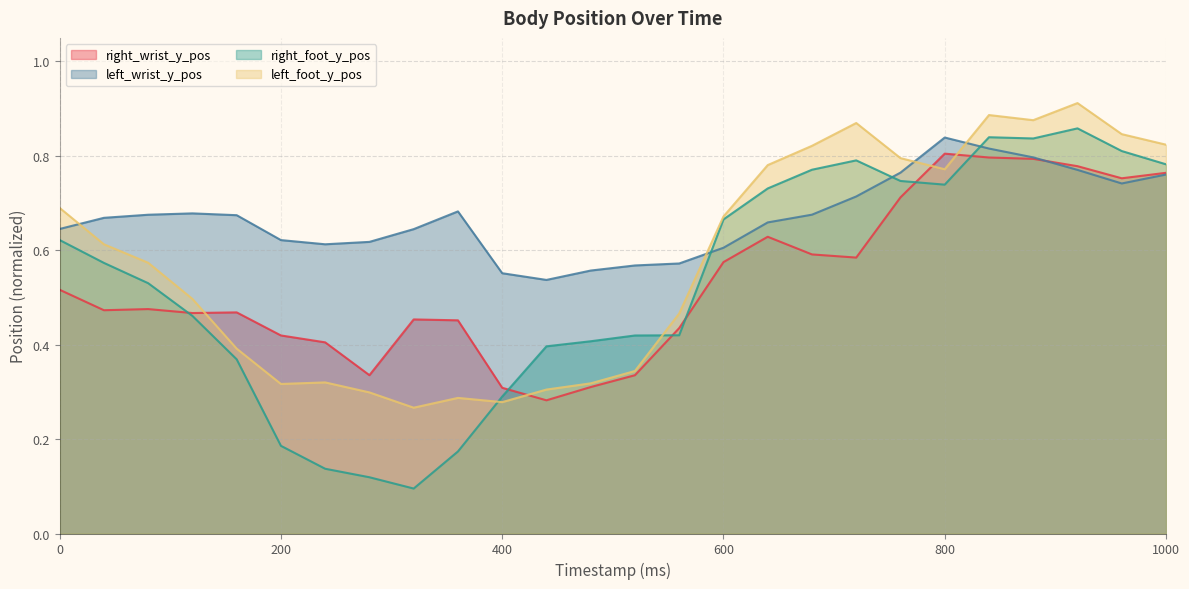

What is the value of the right_foot_y_pos point at the 14th from the left?

0.4